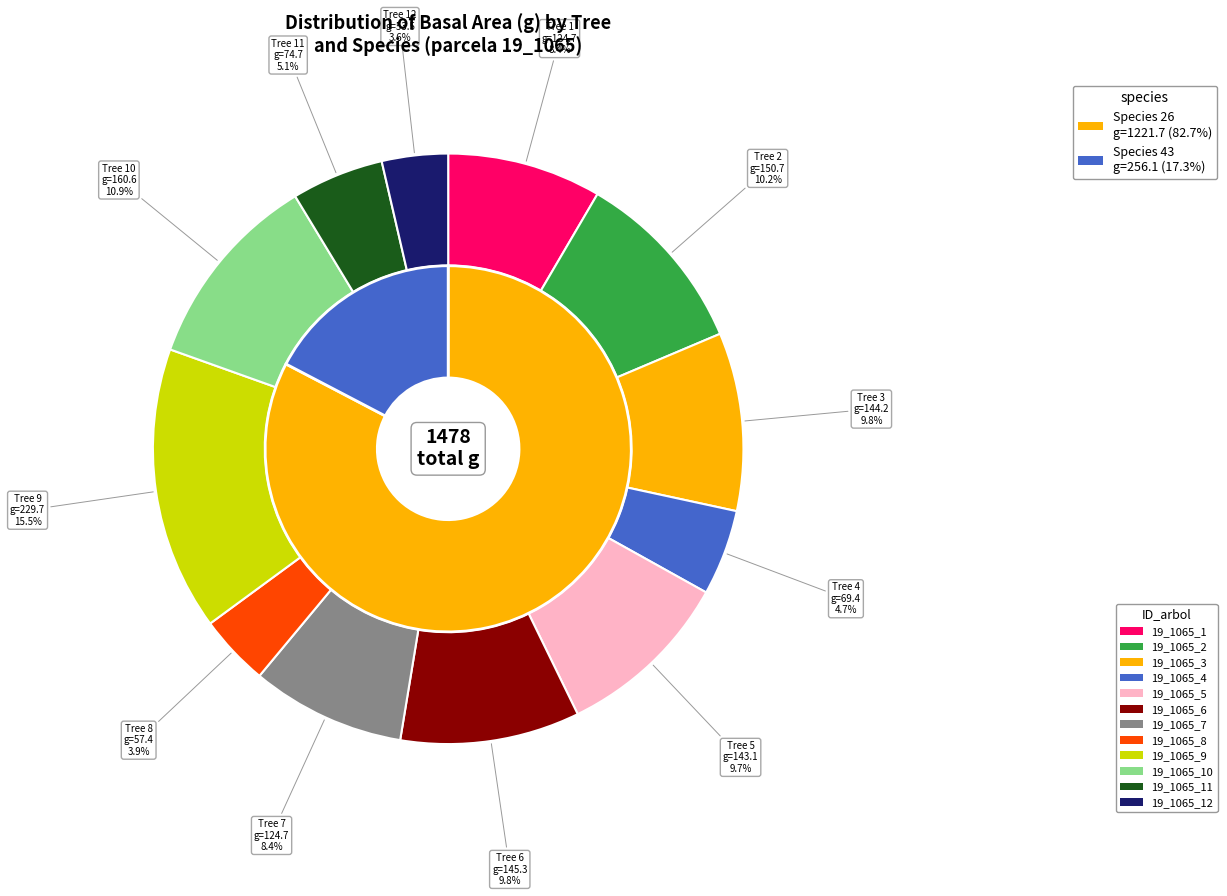

Combined, do 19_1065_2 and 19_1065_10 account for over 50%?

No